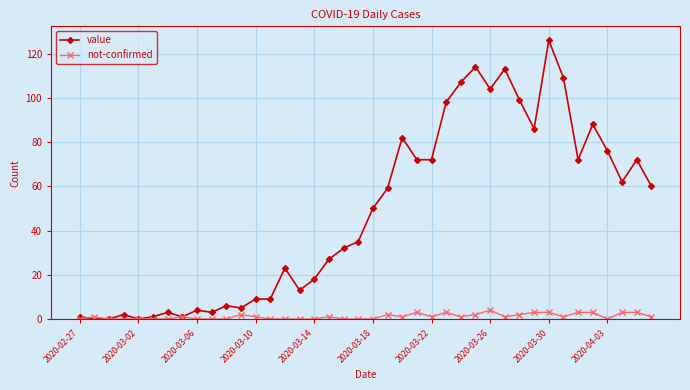

Which series has the largest range (max minus min)?

value